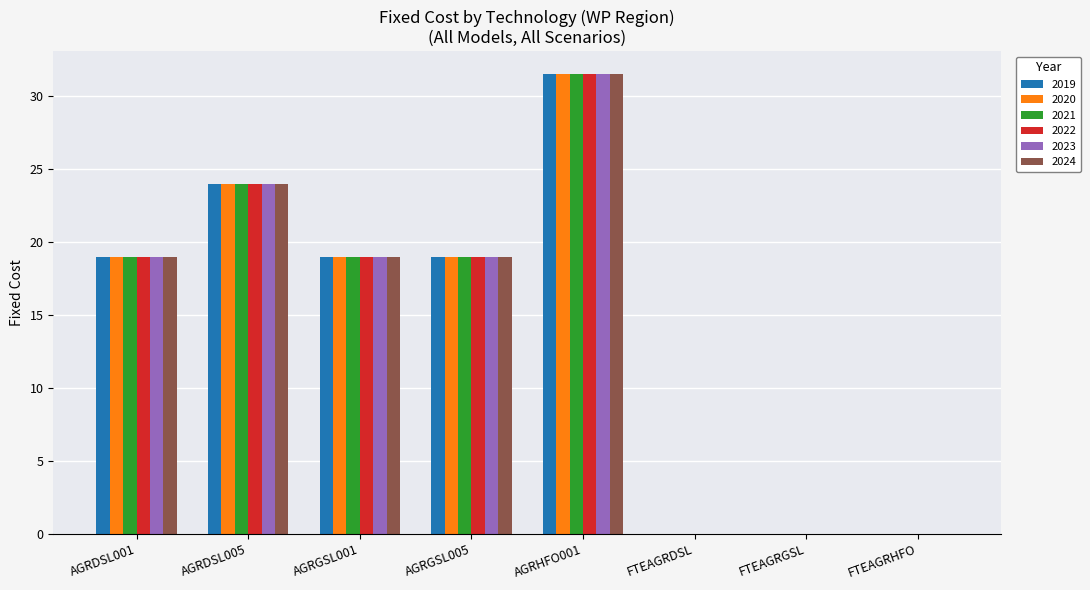

What is the sum of the 2019 values at AGRGSL001 and AGRHFO001?

50.5